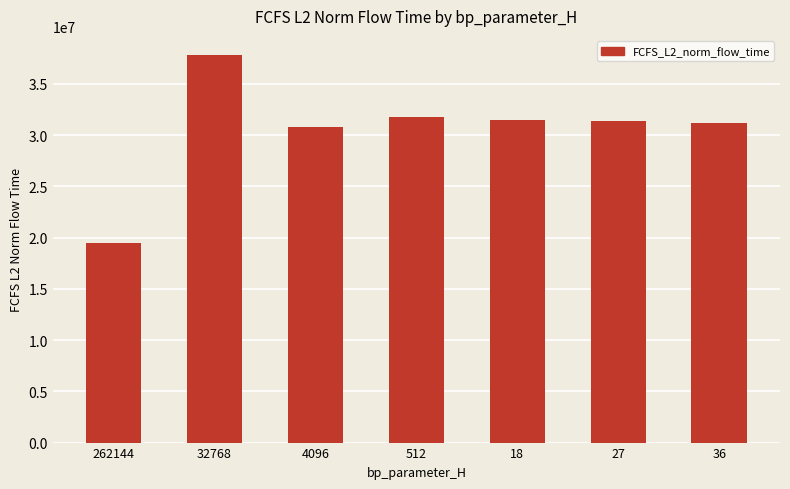

Between 32768 and 27, which is larger?

32768